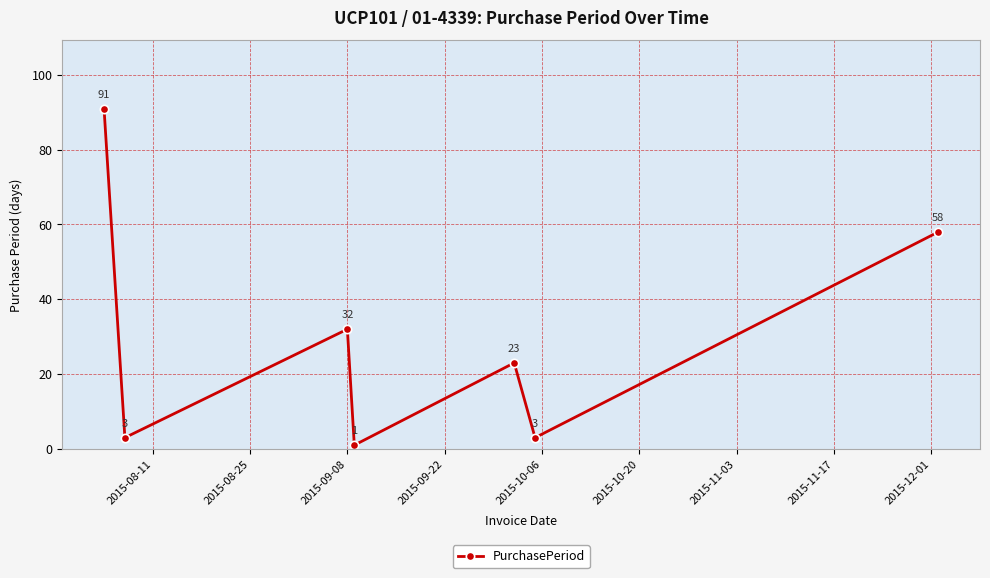

What is the difference between the second highest and minimum values?

57